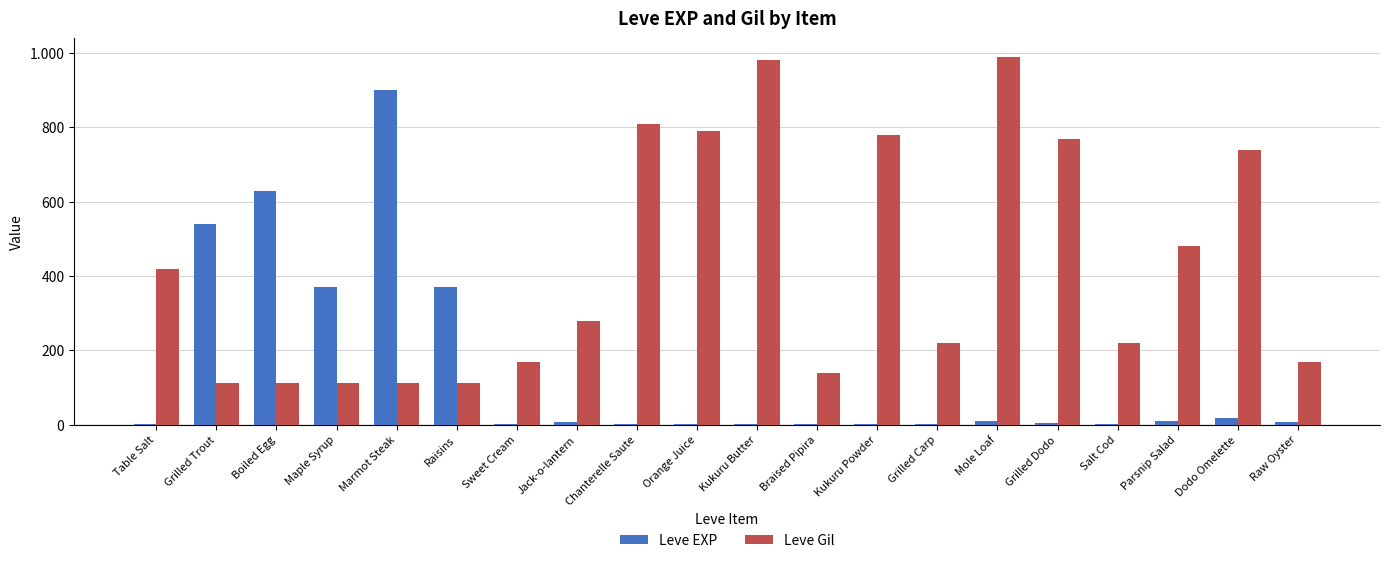

Does the chart contain stacked bars?

No